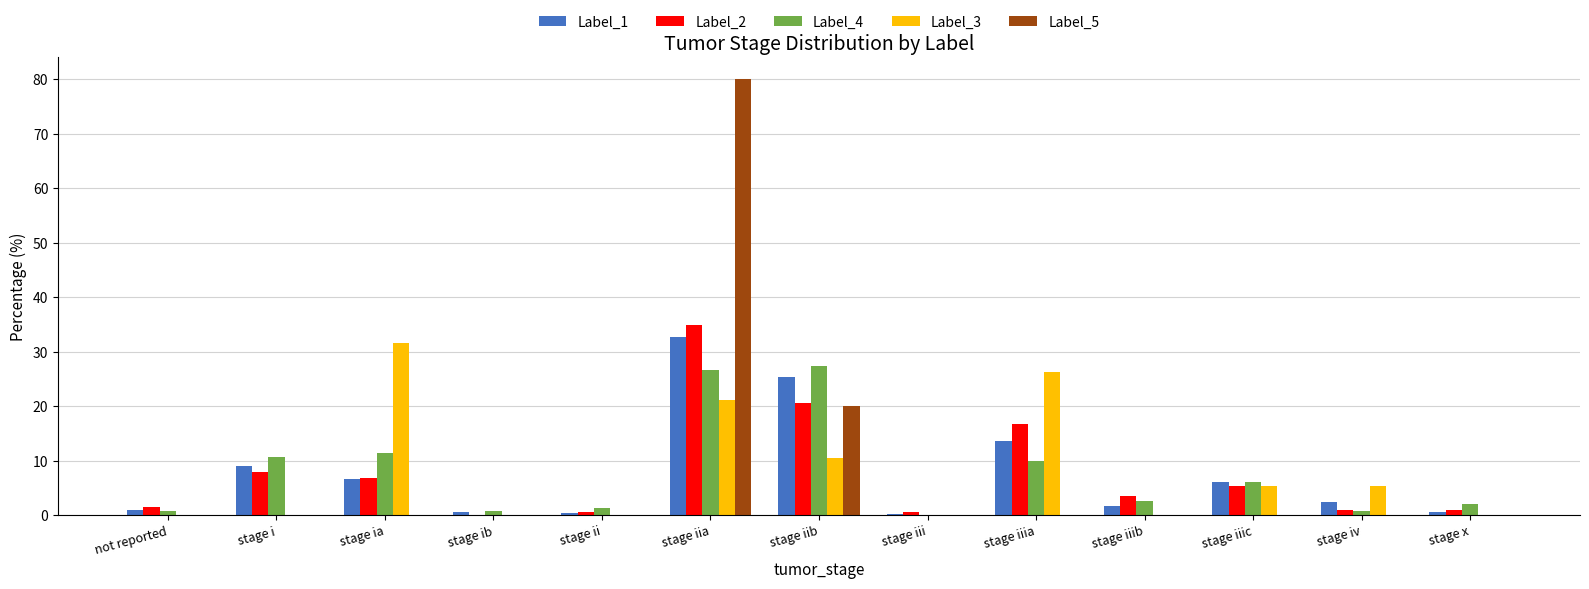

What are all the series names shown in the legend?

Label_1, Label_2, Label_4, Label_3, Label_5